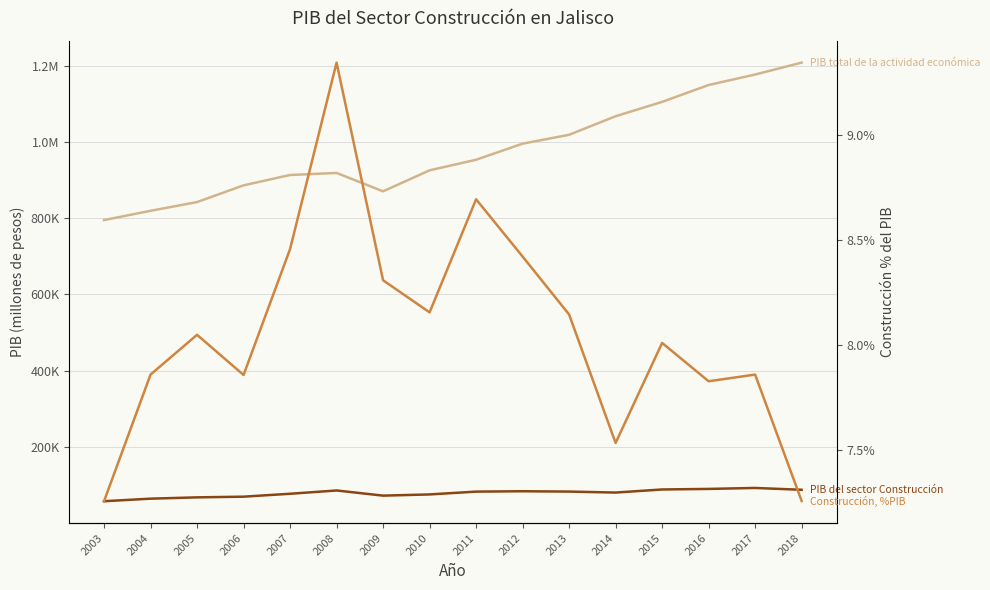

Reading left to right, what are all the values shown in this chart?

PIB del sector Construcción: 57668.9	64374.0	67769.2	69604.1	77213.3	85835.1	72298.9	75457.3	82857.6	83805.4	82954.5	80384.0	88486.7	89930.2	92455.8	87639.4
PIB total de la actividad económica: 794957.3	819238.3	842128.8	886009.7	913139.8	918573.5	870319.1	925371.8	953148.1	995286.0	1018578.6	1067256.8	1104884.9	1149129.5	1176616.0	1207897.5
Construcción, %PIB: 0.1	0.1	0.1	0.1	0.1	0.1	0.1	0.1	0.1	0.1	0.1	0.1	0.1	0.1	0.1	0.1